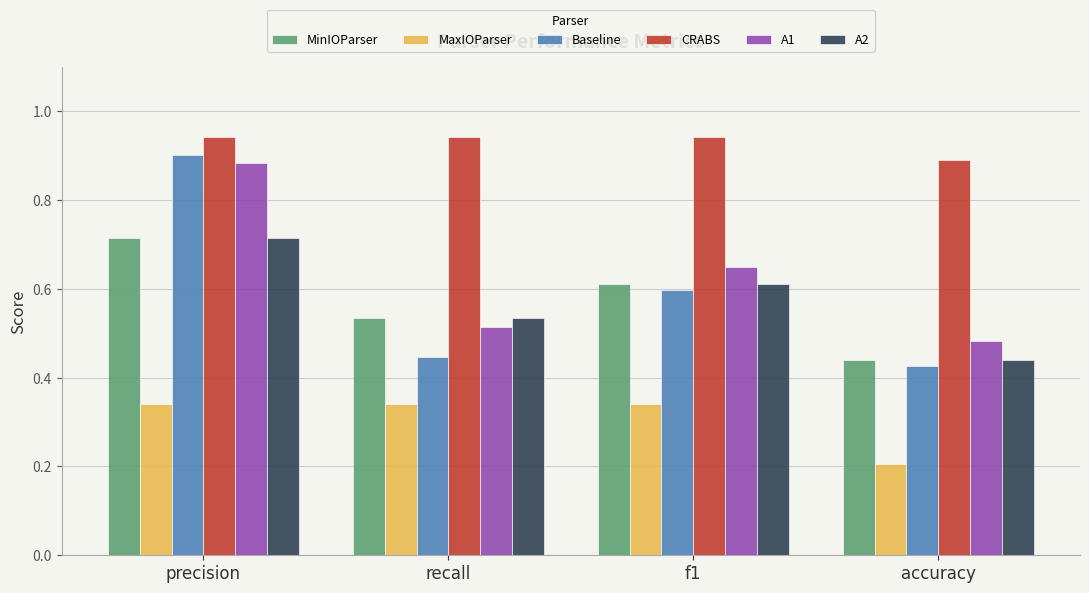

How many MinIOParser values are between 0 and 1?

4